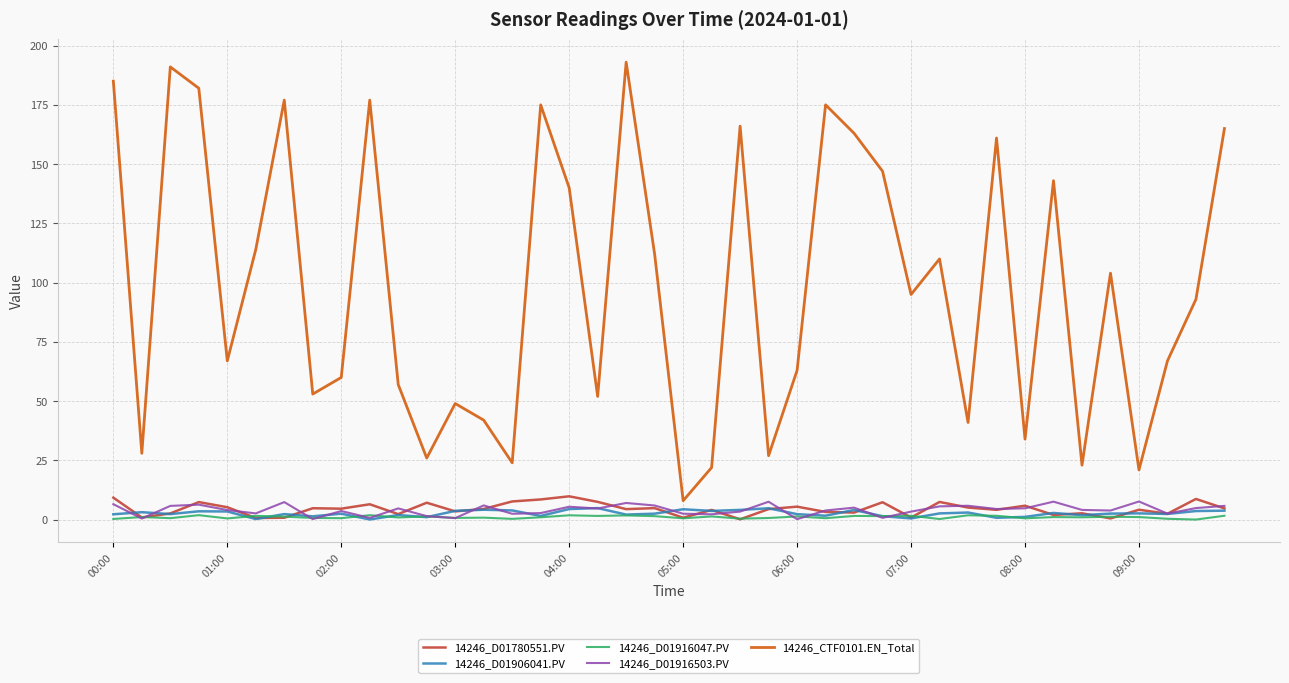

What is the minimum value shown in the chart?

0.1